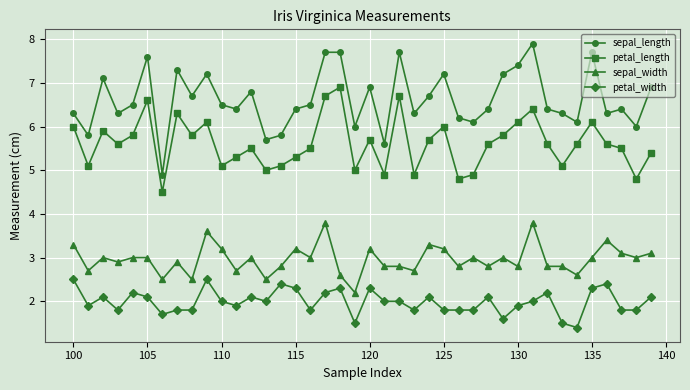

What is the value of the petal_width point at the 5th from the left?

2.2